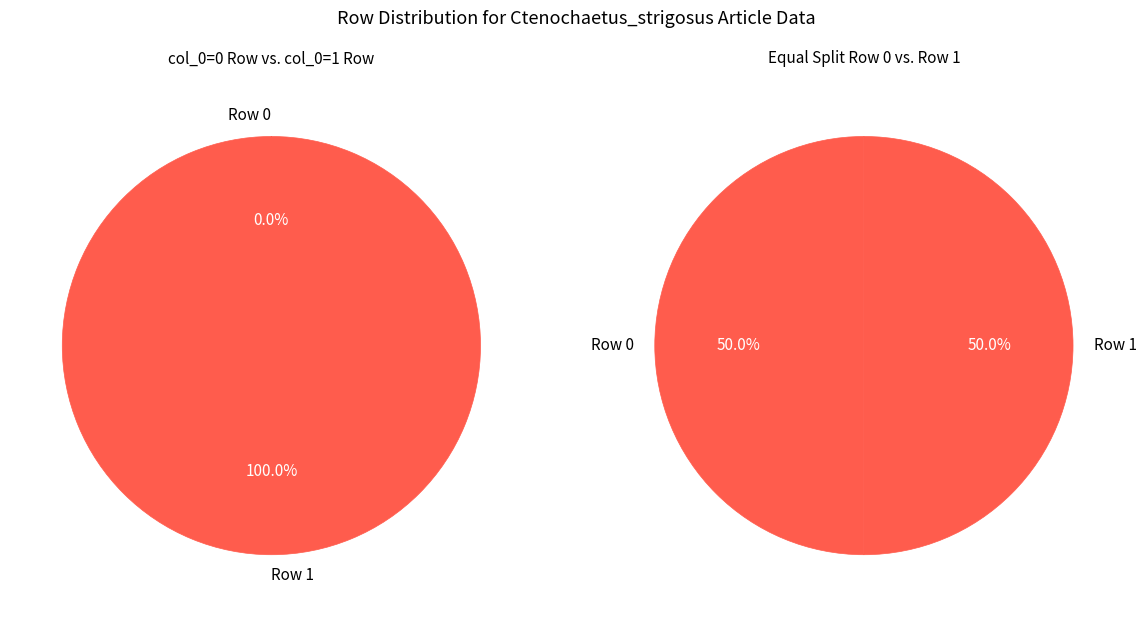

What percentage is NOT represented by Row 0?

100.0%